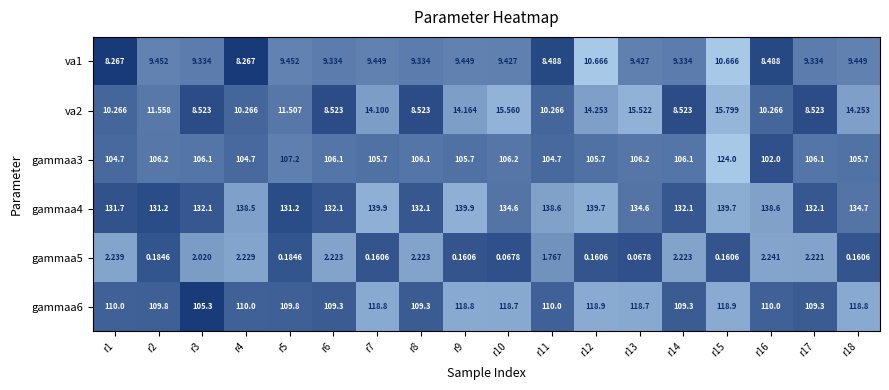

What is the difference between the highest and lowest values at r9?

139.7